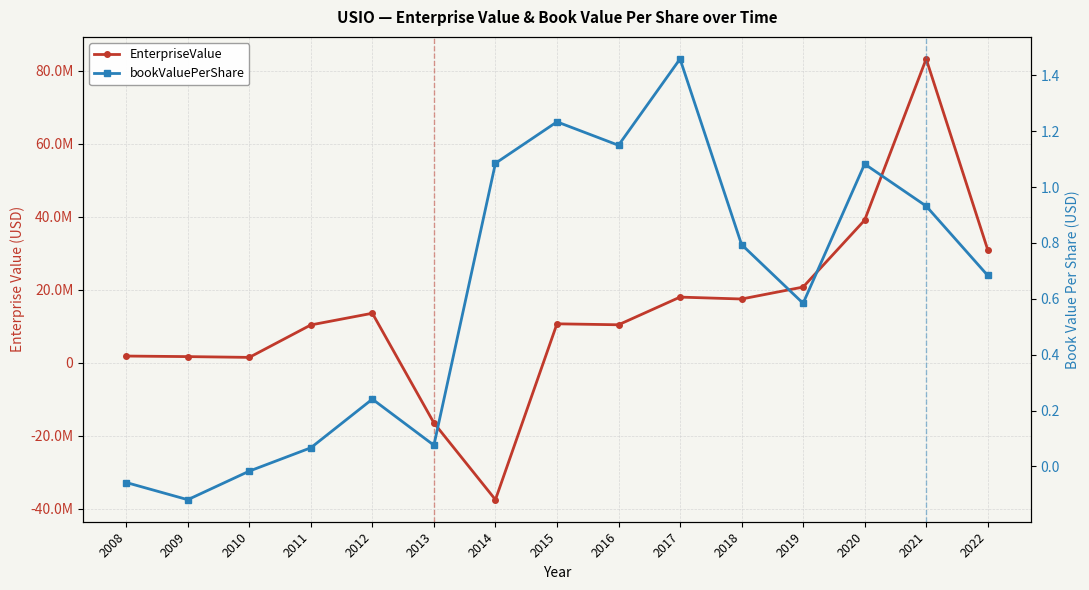

In EnterpriseValue, how many points are higher than both neighbors (excluding endpoints)?

4